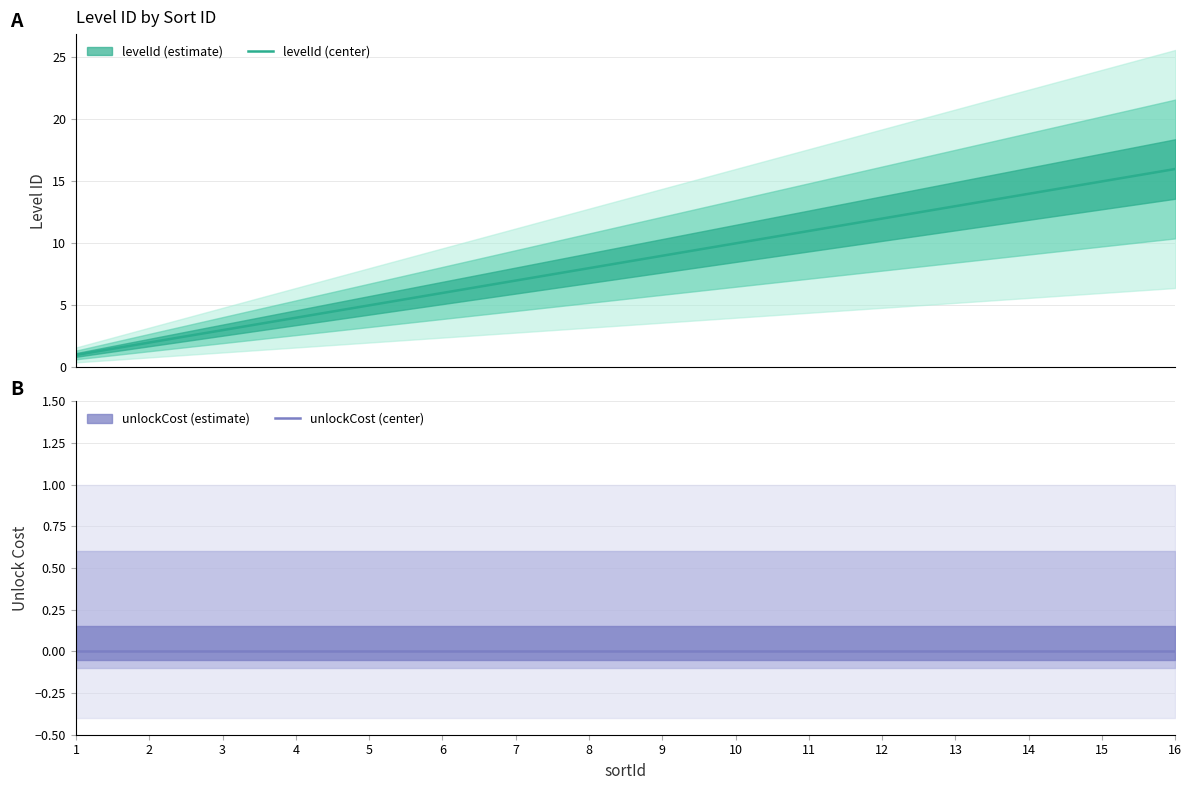

What is the label of the 15th point from the right?

2